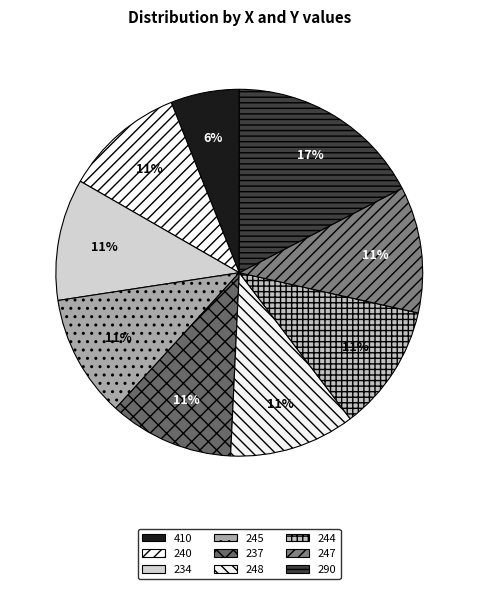

True or false: 244 accounts for 19% of the total.

False